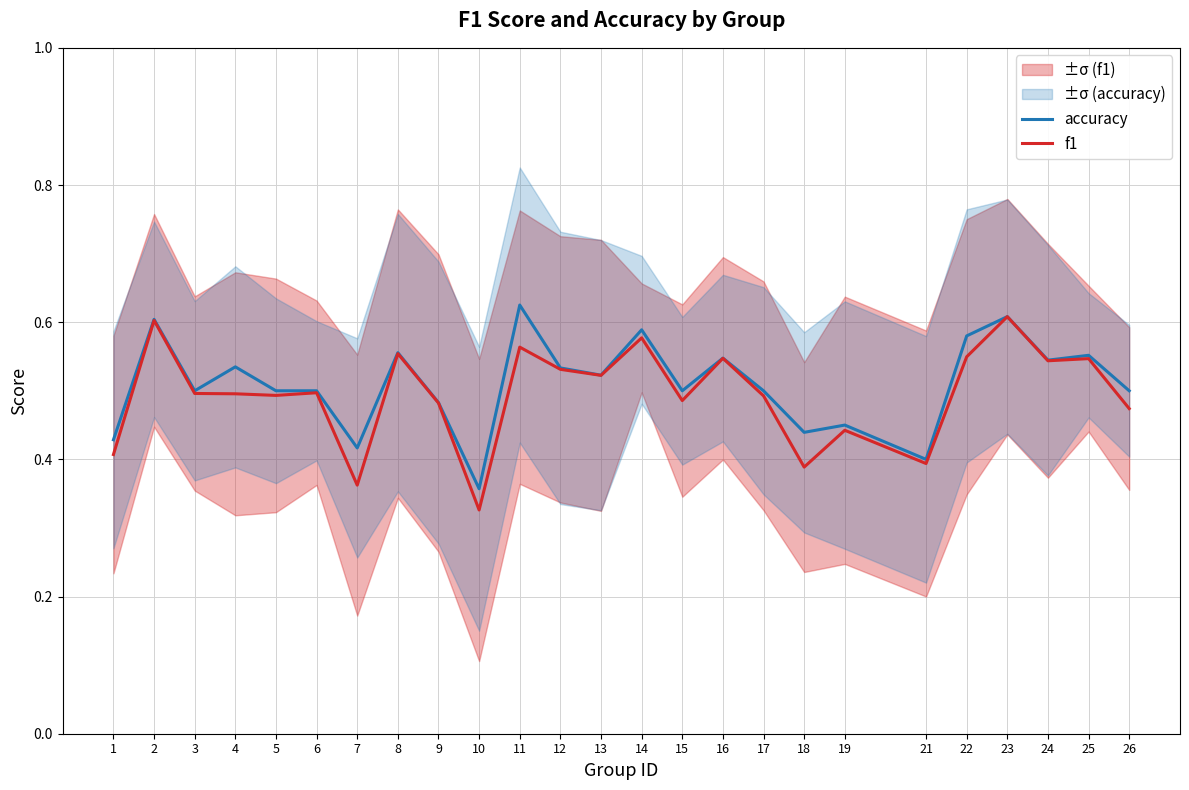

The value of accuracy at 2 is 1.0. True or false?

False